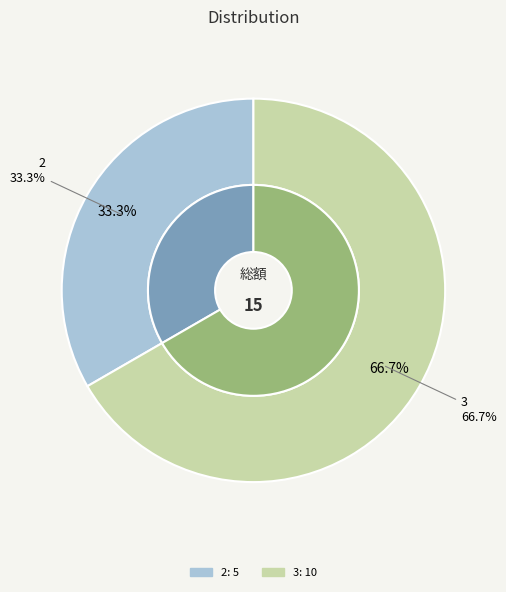

To the nearest percent, what is the combined percentage of 2 and 3?

100%